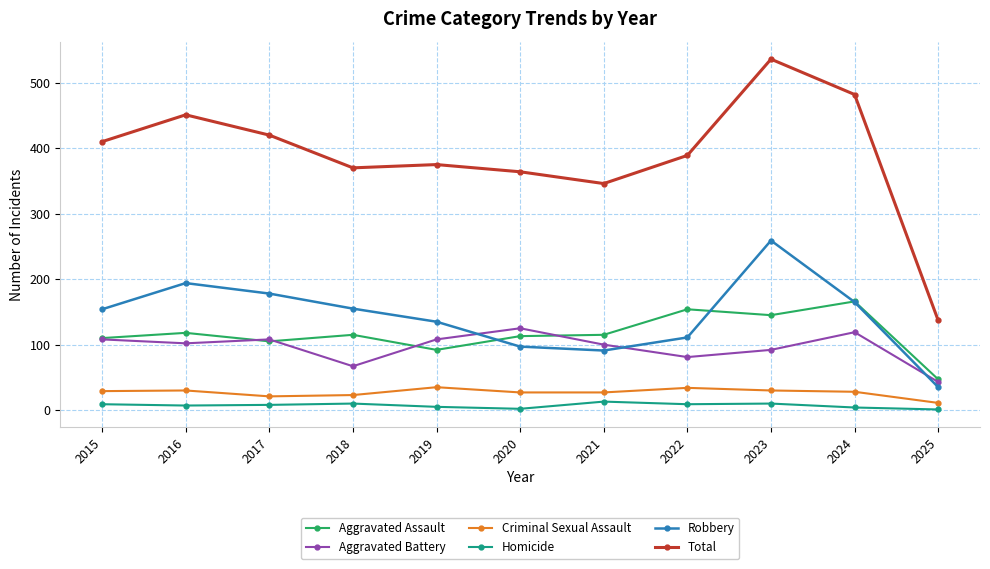

The value of Aggravated Assault at 2017 is 138. True or false?

False